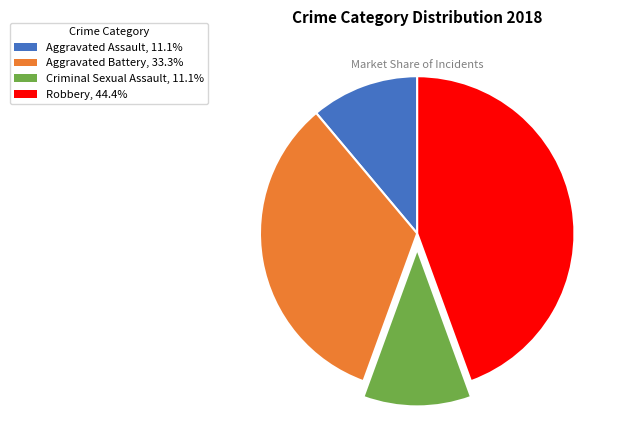

The Aggravated Assault slice represents 11% of the pie. True or false?

True